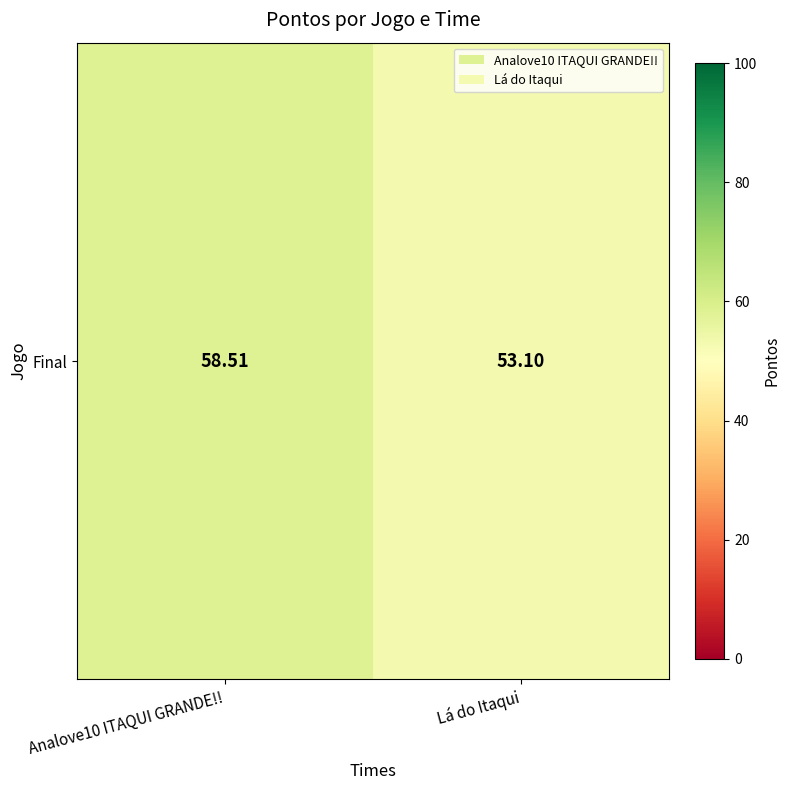

Reading left to right, what are all the values shown in this chart?

58.5	53.1